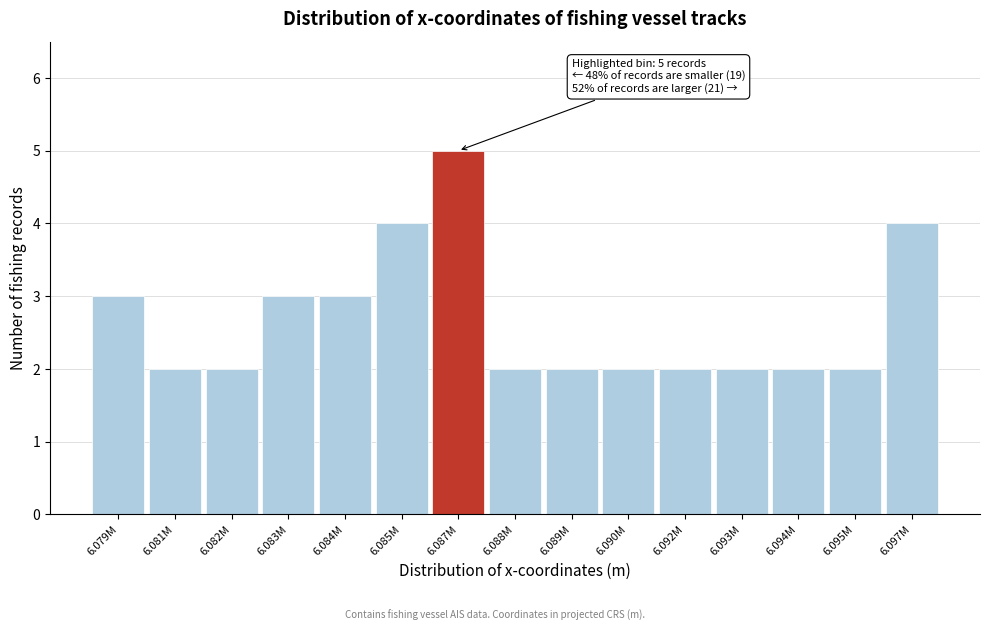

Reading left to right, transcribe all the data shown in this chart.

6.079M=3	6.081M=2	6.082M=2	6.083M=3	6.084M=3	6.085M=4	6.087M=5	6.088M=2	6.089M=2	6.090M=2	6.092M=2	6.093M=2	6.094M=2	6.095M=2	6.097M=4